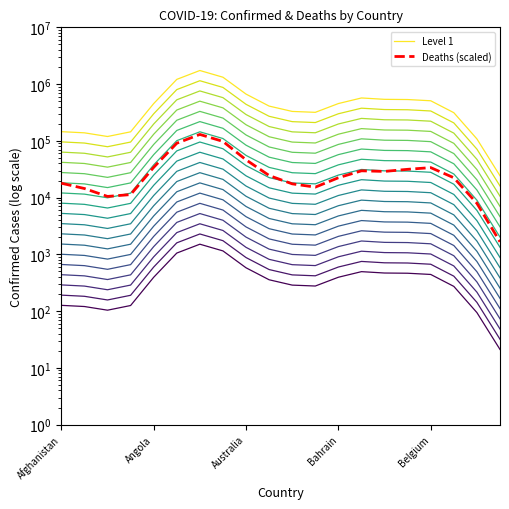

In Level 1, how many points are higher than both neighbors (excluding endpoints)?

2